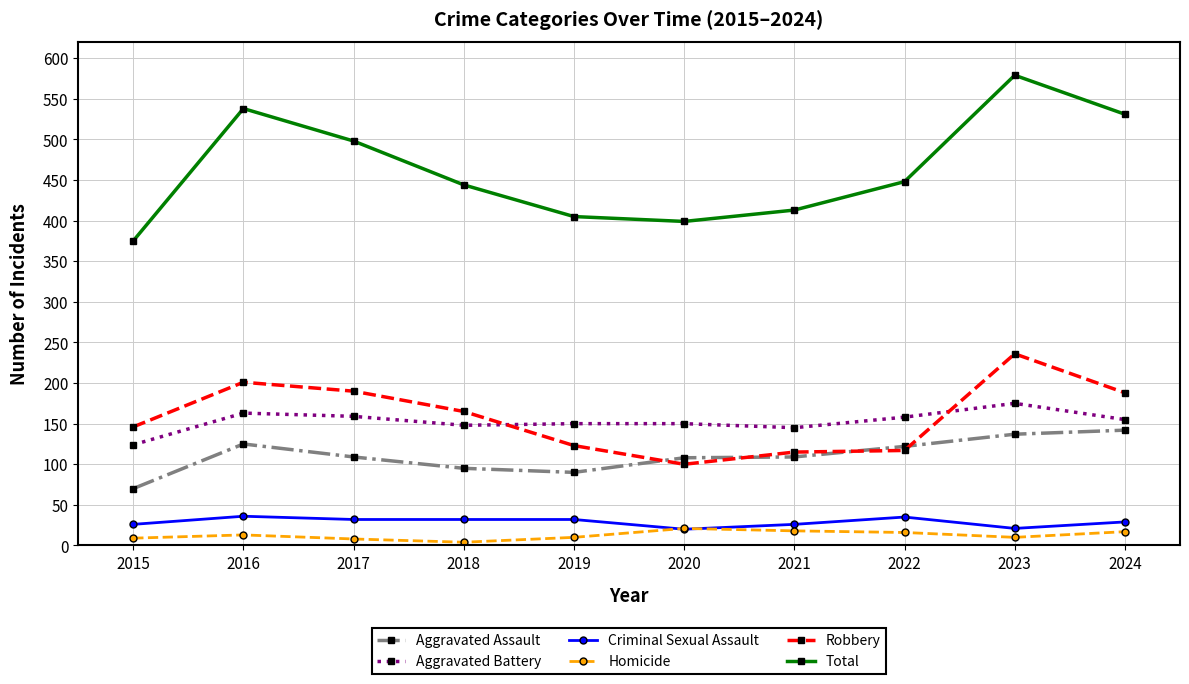

In Total, how many points are lower than both neighbors (excluding endpoints)?

1